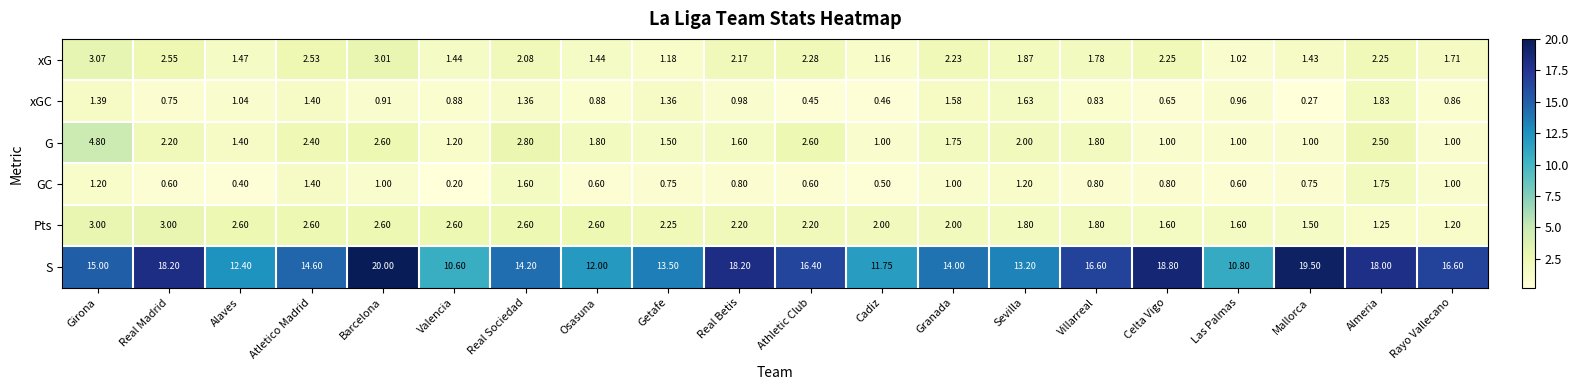

Count the number of categories in the chart.

20